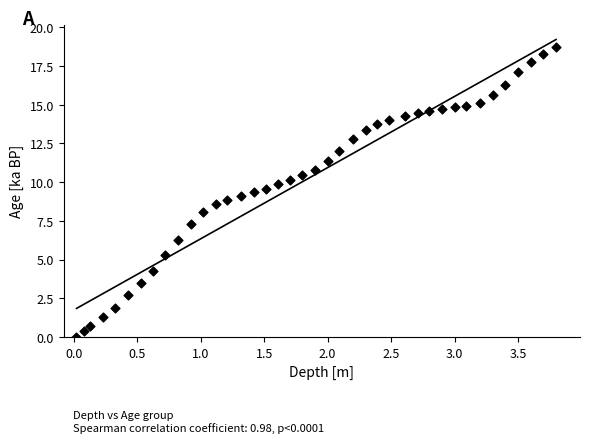

What is the range of Y values (max minus min)?

18.7